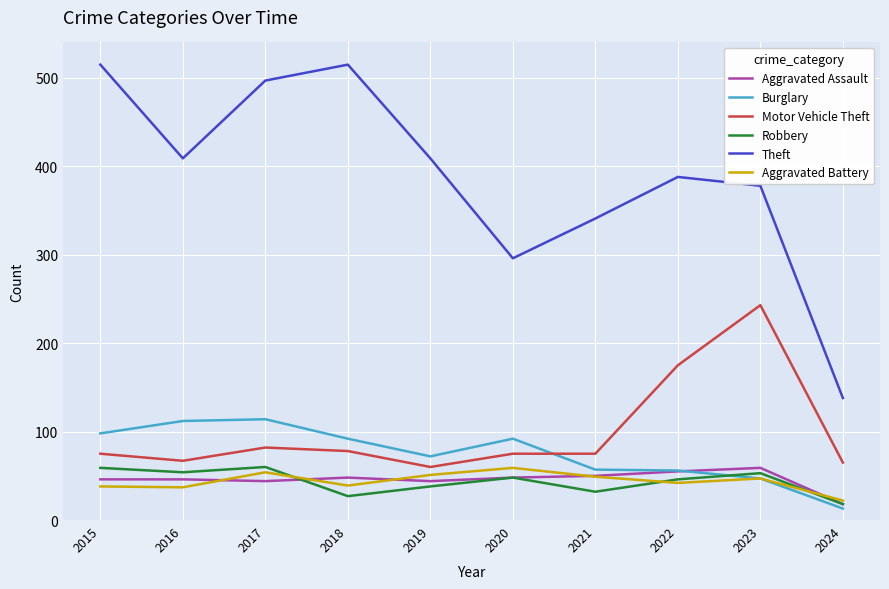

What are all the series names shown in the legend?

Aggravated Assault, Burglary, Motor Vehicle Theft, Robbery, Theft, Aggravated Battery